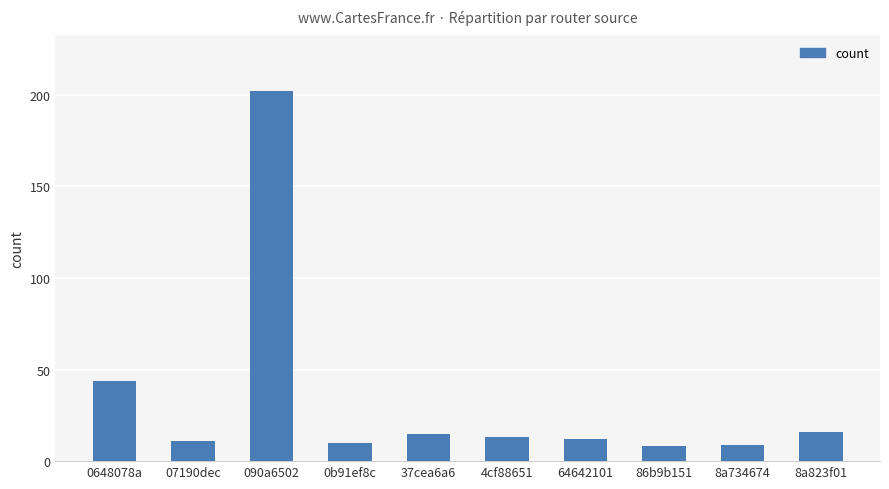

What is the greatest value displayed?

202